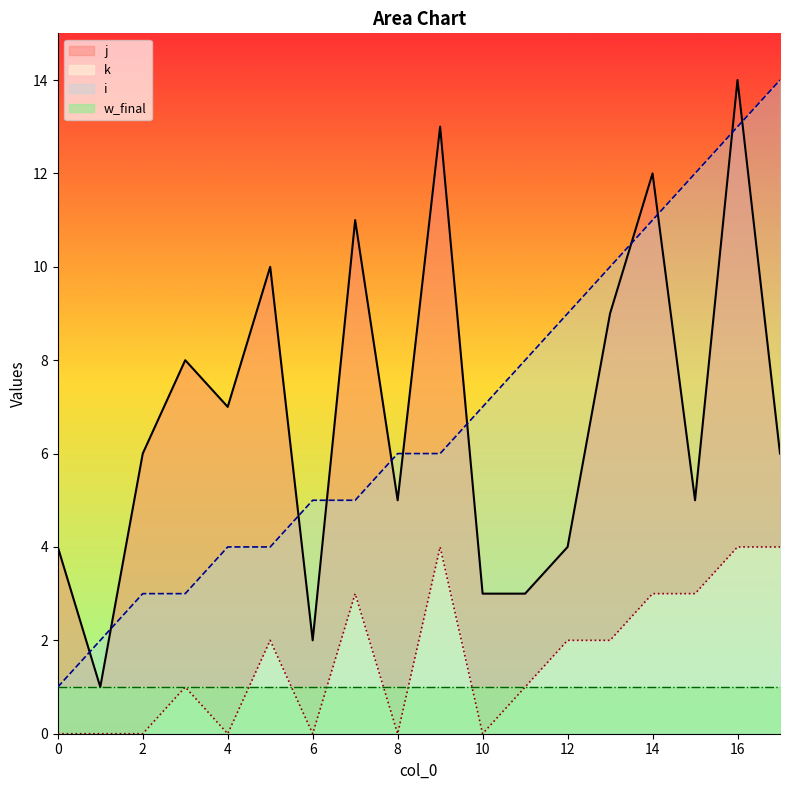

What is the greatest value displayed?

14